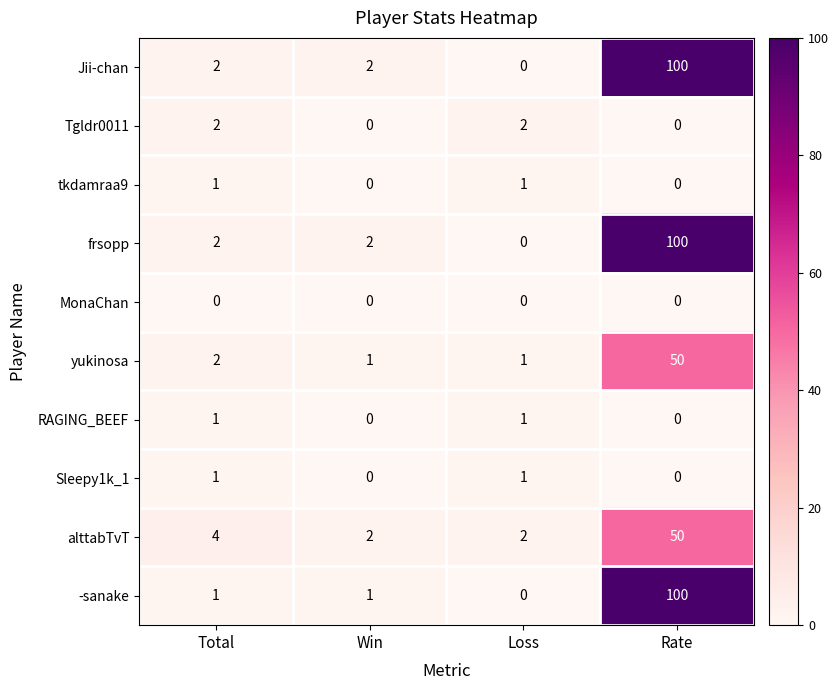

What is the average value of the frsopp series?

26